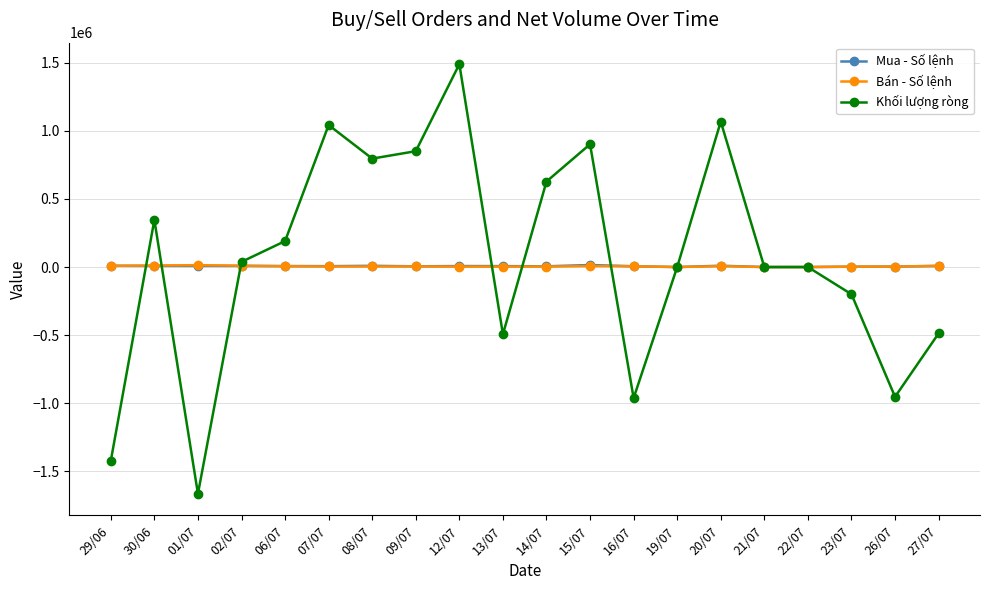

Count the number of data series in this chart.

3